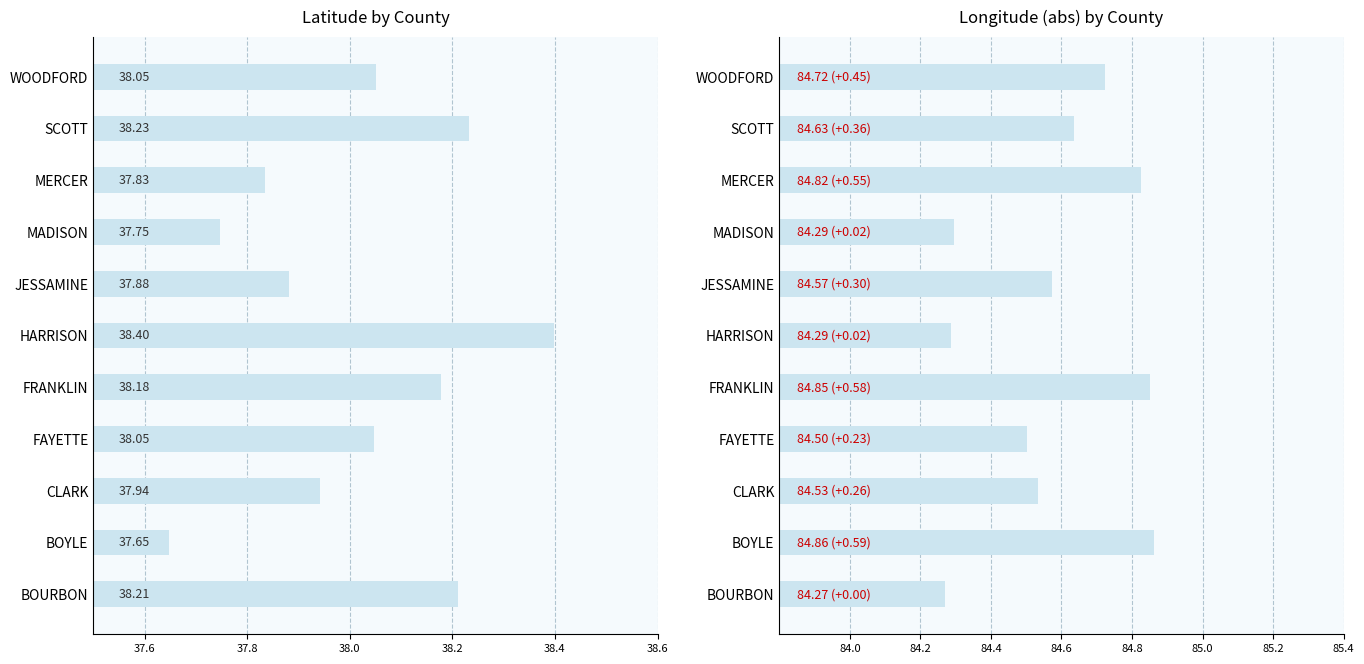

Reading right to left, what are all the values shown in this chart?

lat: 38.1	38.2	37.8	37.7	37.9	38.4	38.2	38.0	37.9	37.6	38.2
lon: 84.7	84.6	84.8	84.3	84.6	84.3	84.8	84.5	84.5	84.9	84.3